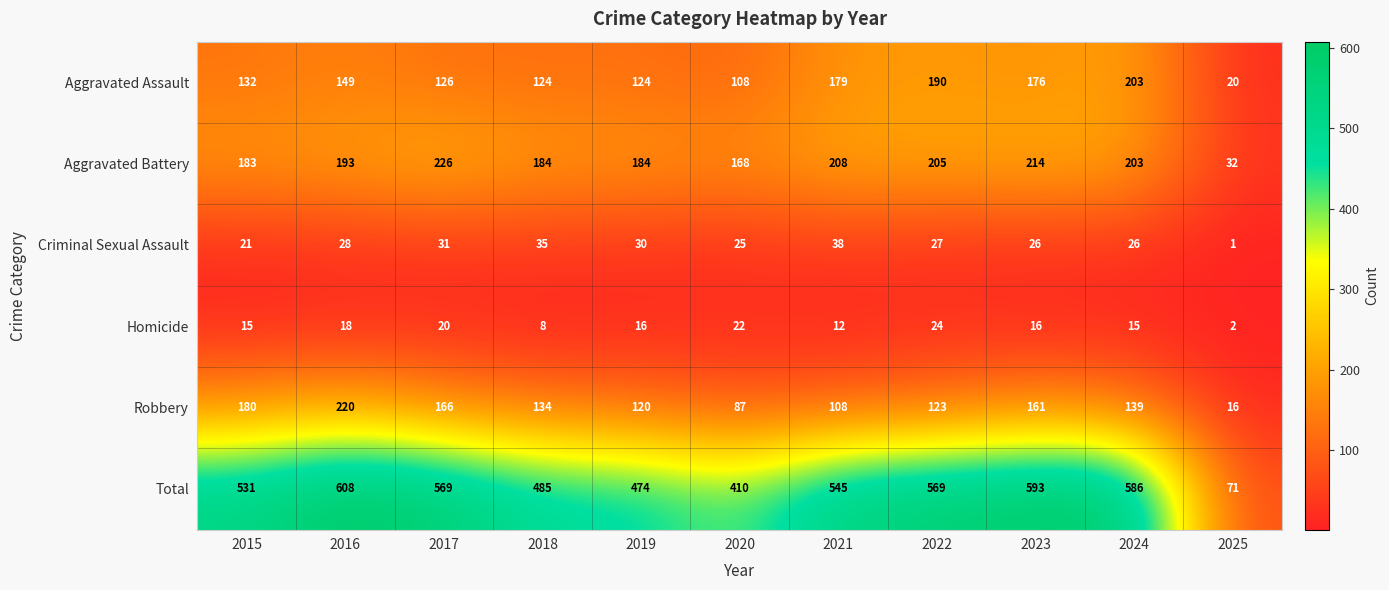

Is the value of Homicide at 2024 greater than the value of Total at 2018?

No